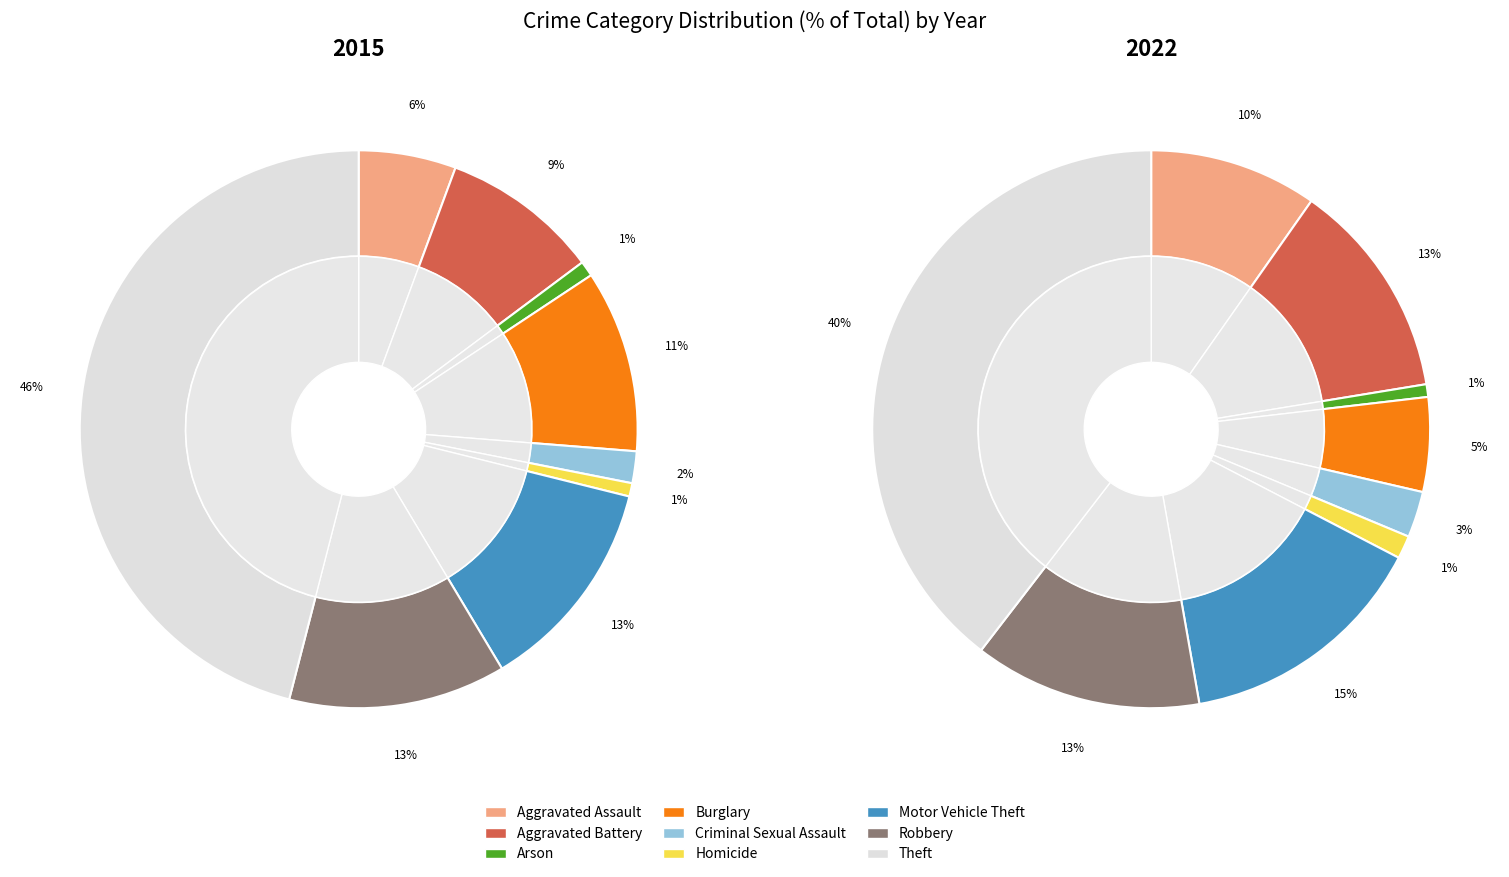

Which category has the smallest portion of the pie?

Arson